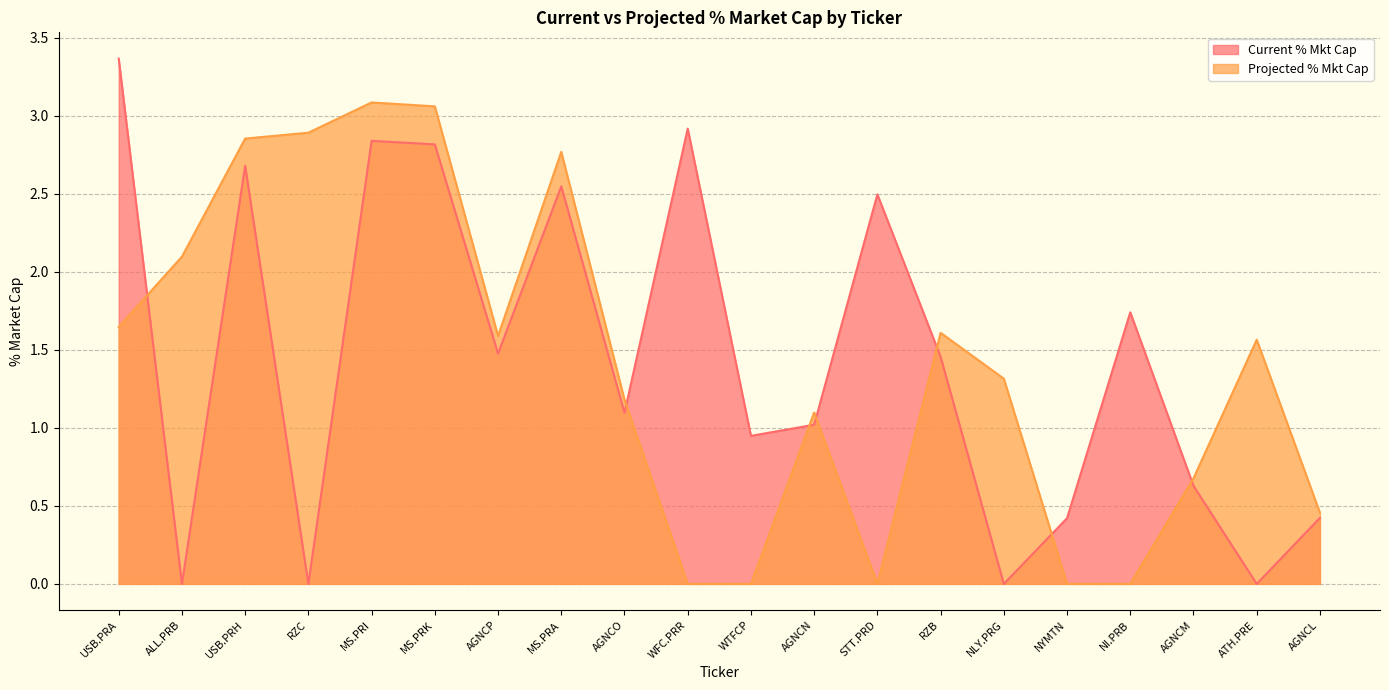

At how many categories does at least one series exceed 1?

16